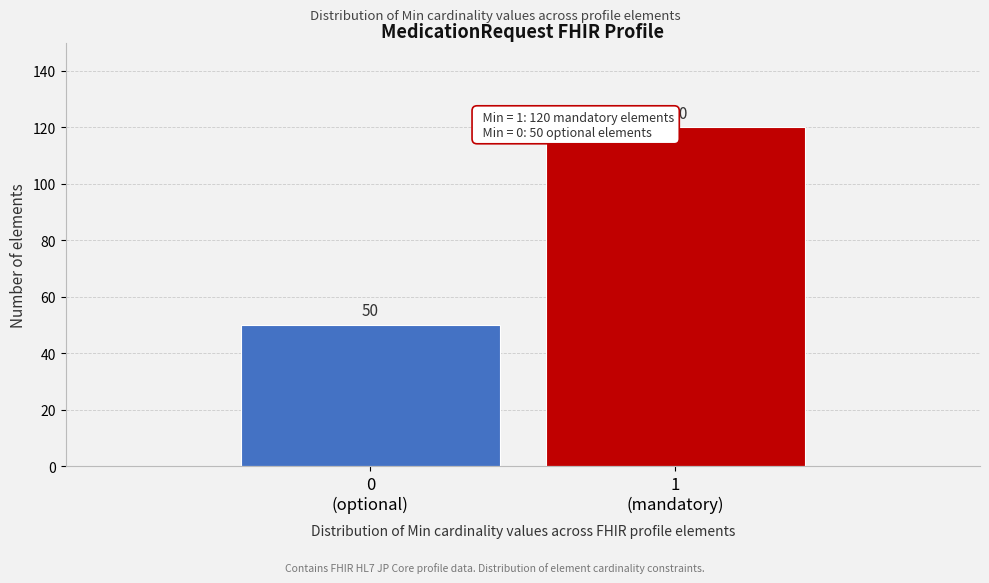

Reading left to right, what are all the values shown in this chart?

50	120